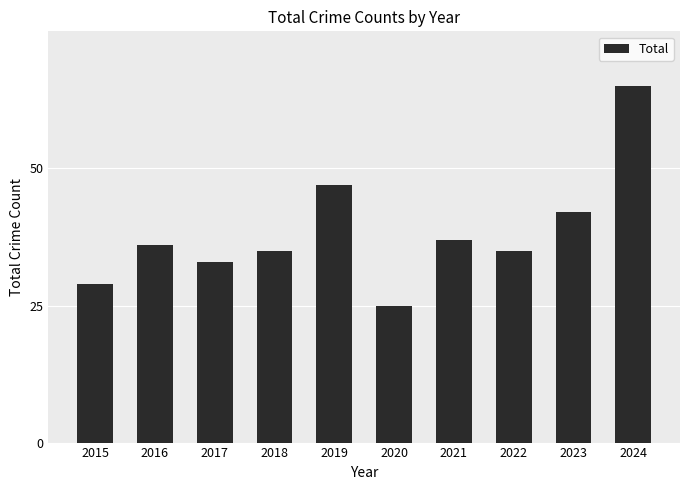

What is the ratio of the value at 2021 to the value at 2023?

0.9